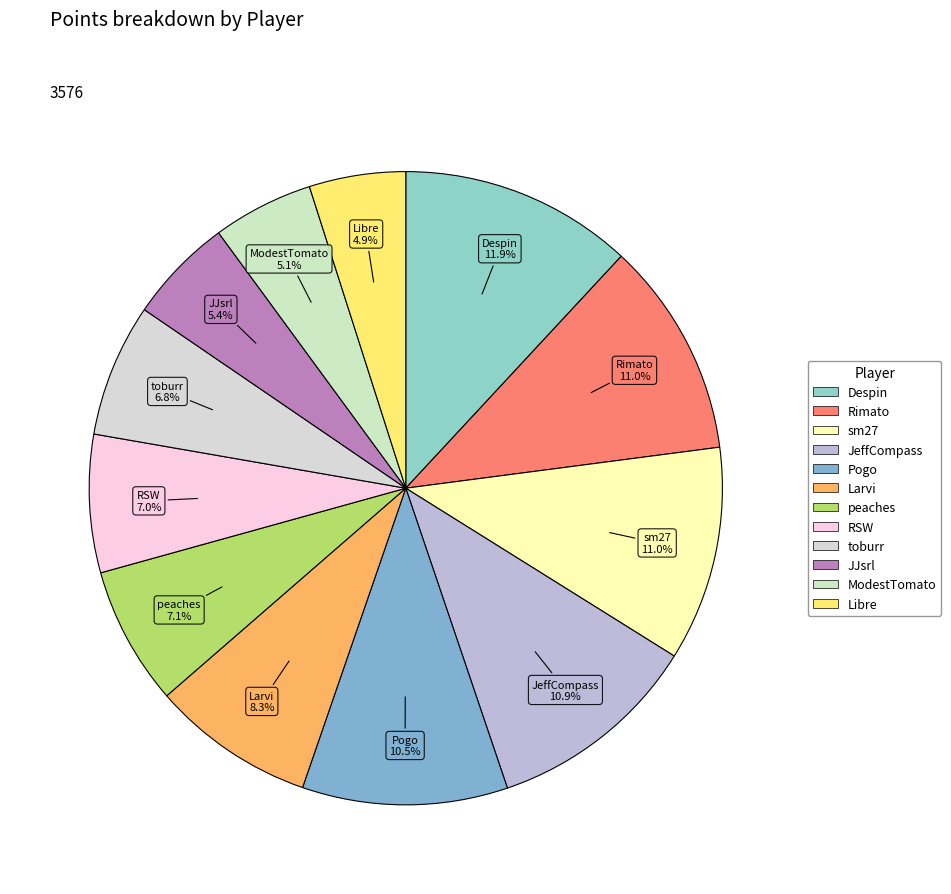

What is the total percentage of RSW and peaches?

14.1%